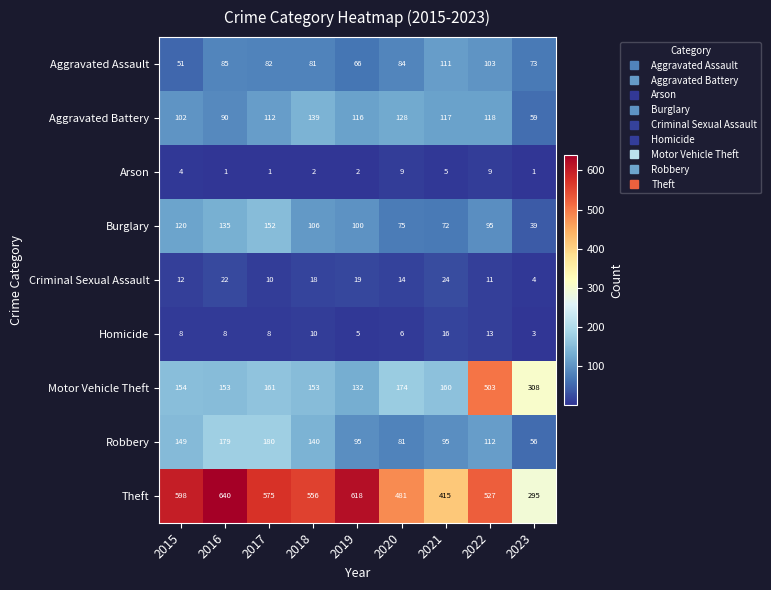

List the series in order of their peak value, lowest first.

Arson, Homicide, Criminal Sexual Assault, Aggravated Assault, Aggravated Battery, Burglary, Robbery, Motor Vehicle Theft, Theft